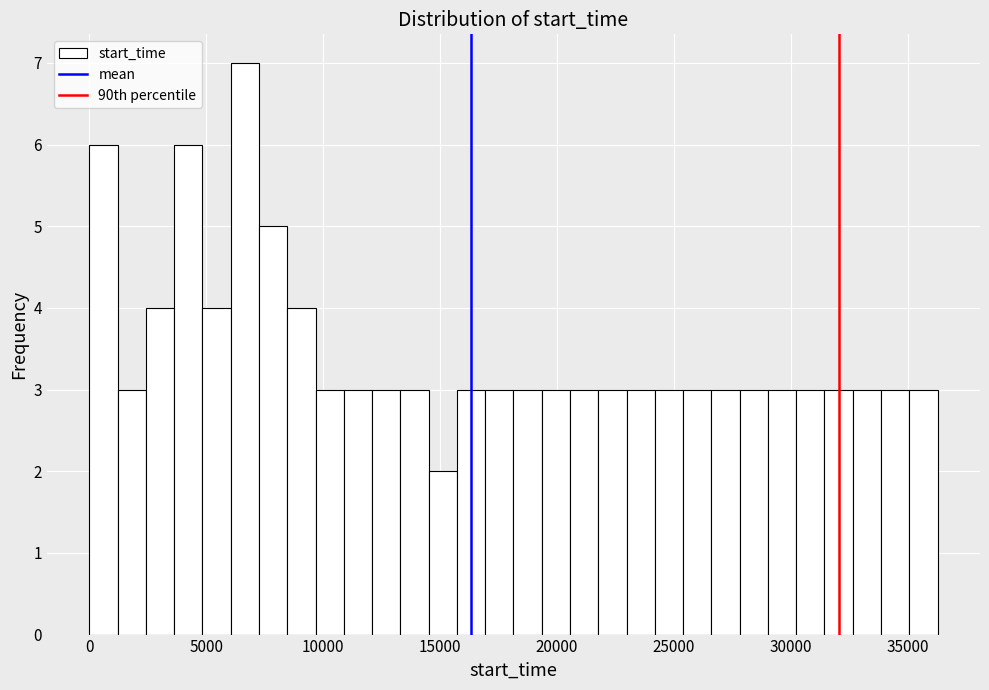

Around what value on the x-axis is the tallest bar? Give the approximate position of its centre, as read against the axis.

6500